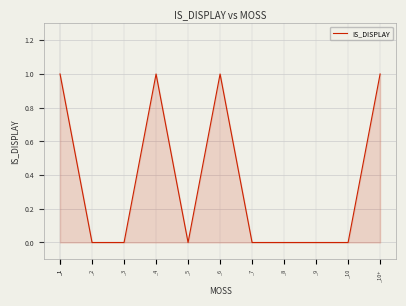

Which label corresponds to the smallest value in the chart?

_2